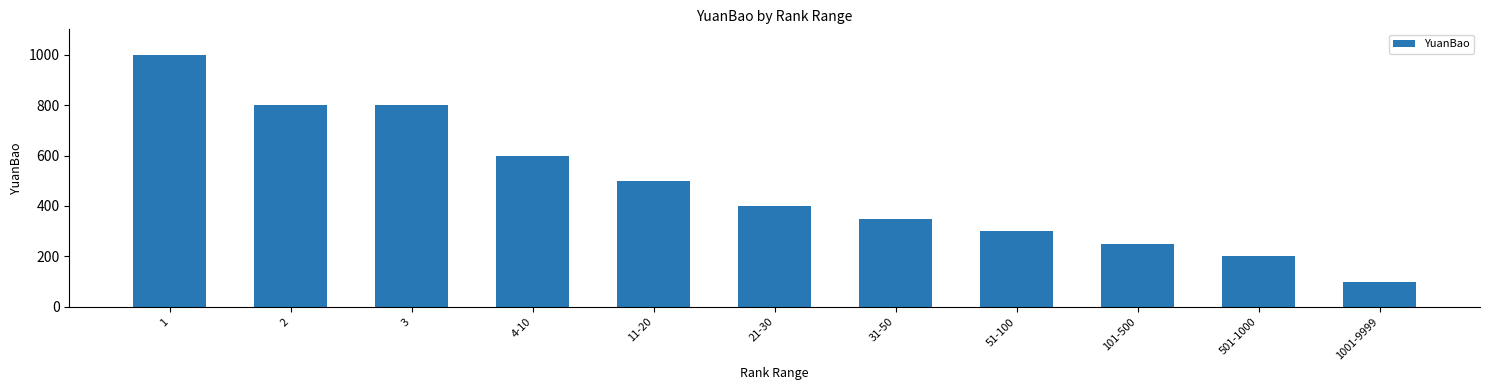

What is the value of the 4th bar from the left?

600